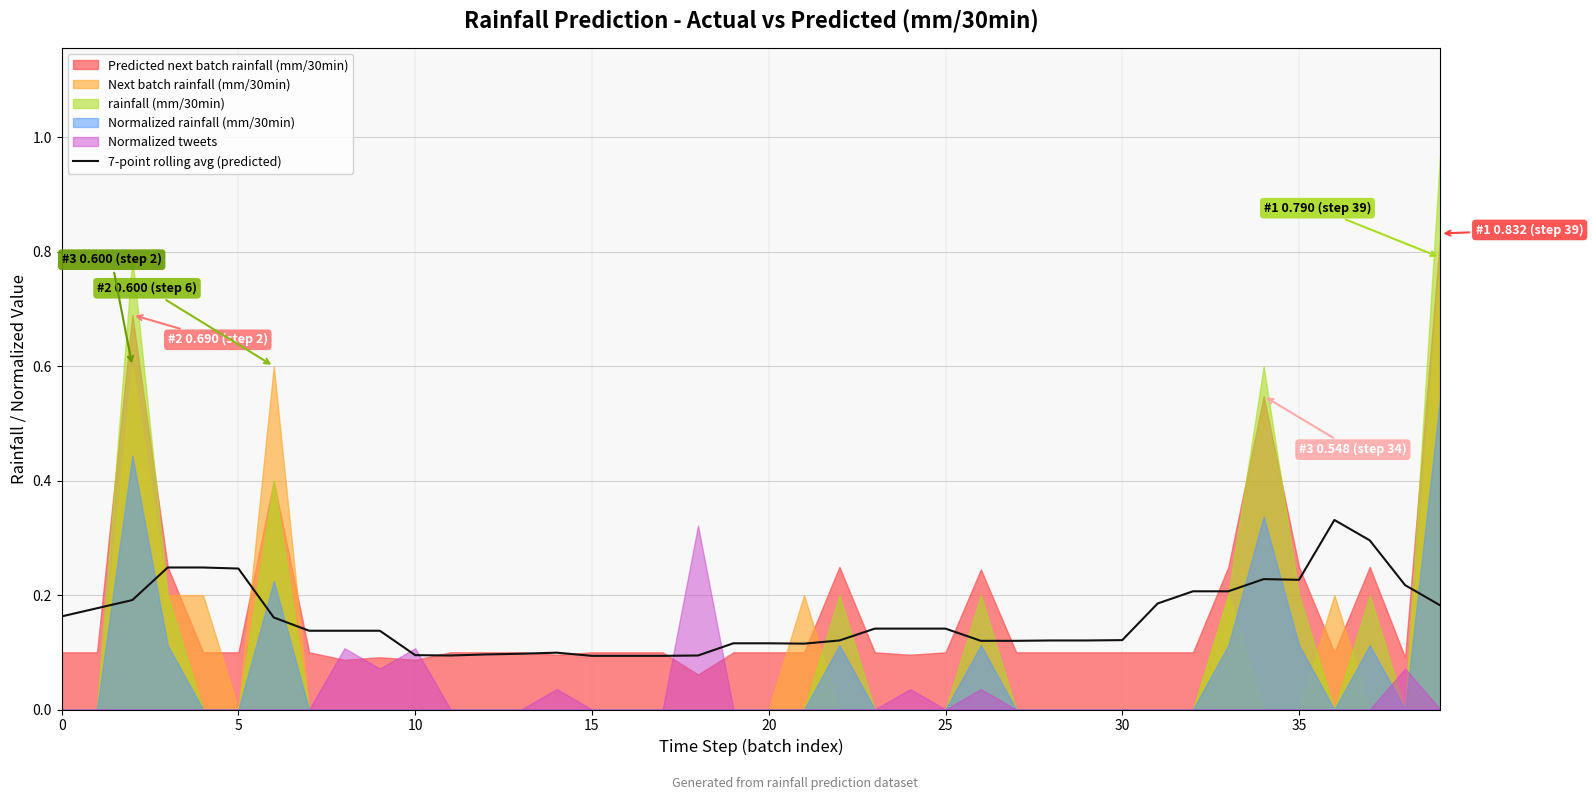

The chart shows a value of 0.2 at 15. True or false?

False